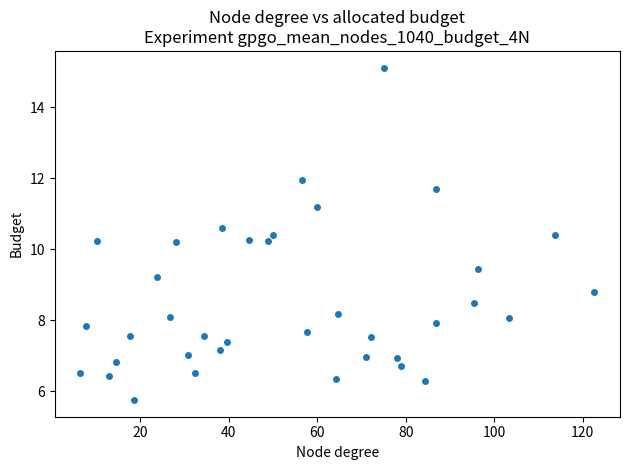

What is the range of Y values (max minus min)?

9.4